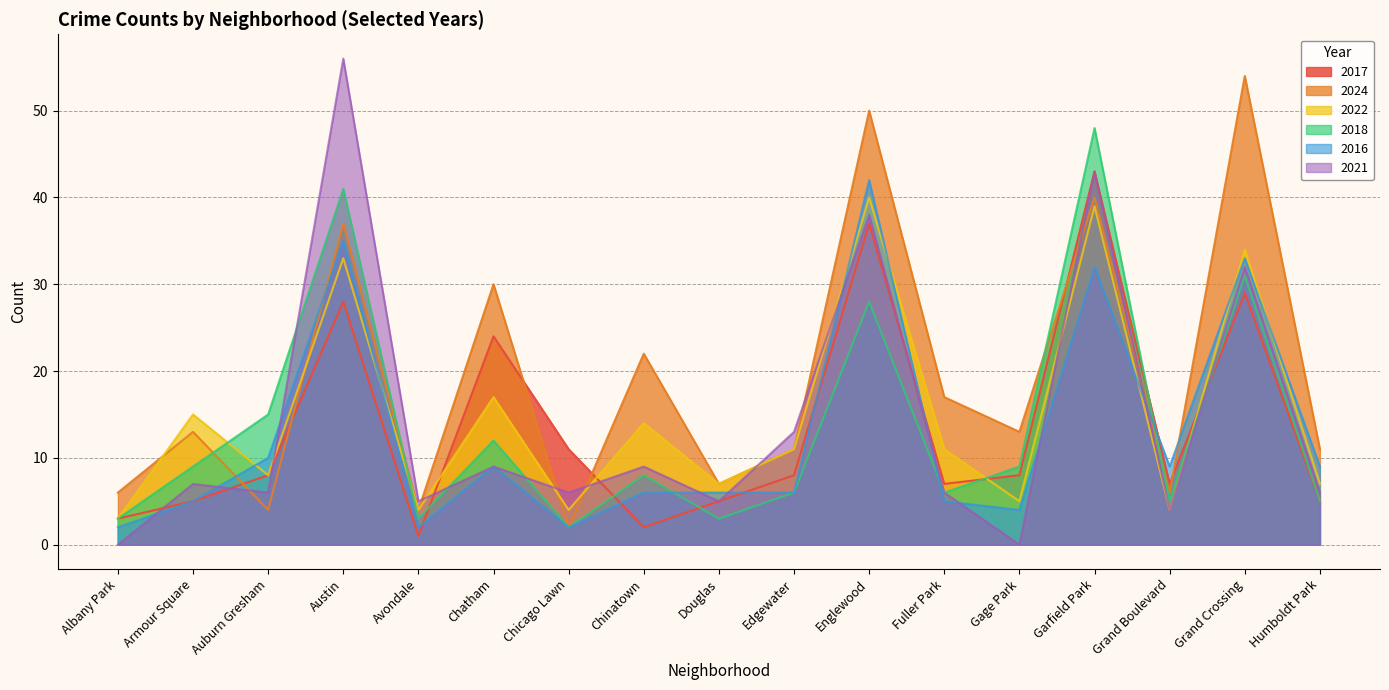

What is the total value across all series at Avondale?

19